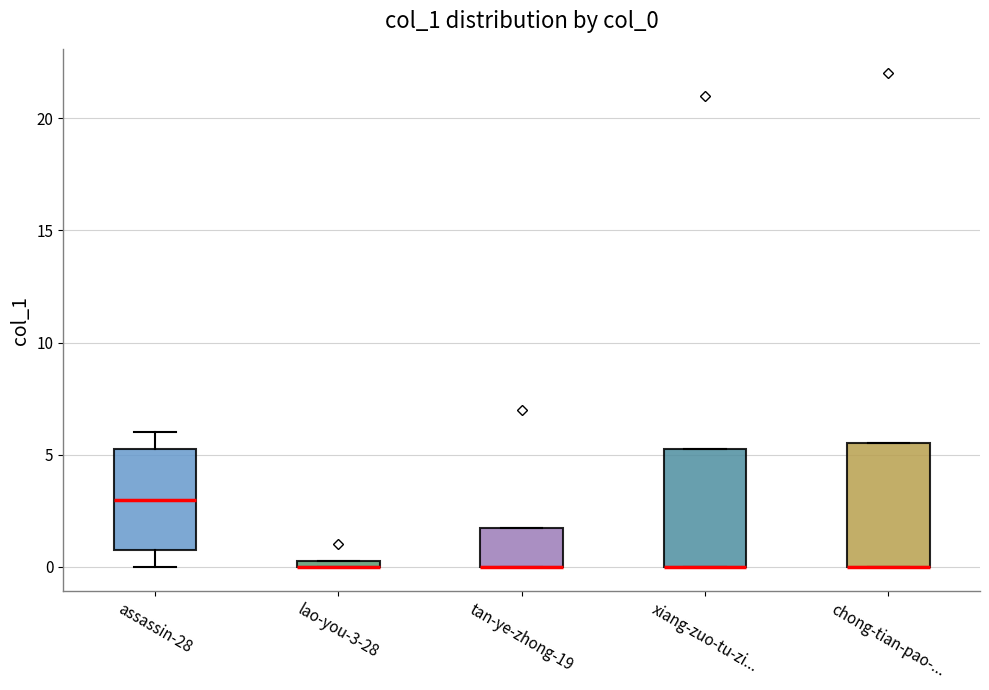

Where is the upper edge of the box for xiang-zuo-tu-zi... on the y-axis? The values are not printed on the chart, so give them approximately, as read against the axis.

5.5